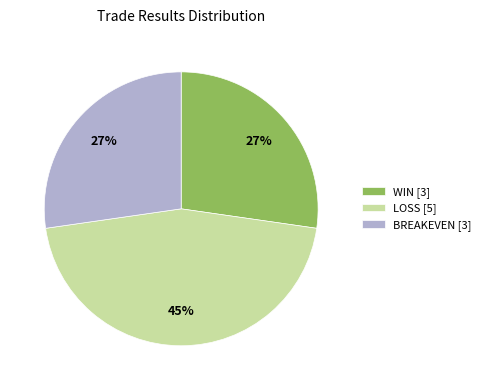

To the nearest percent, what is the average slice percentage?

33%